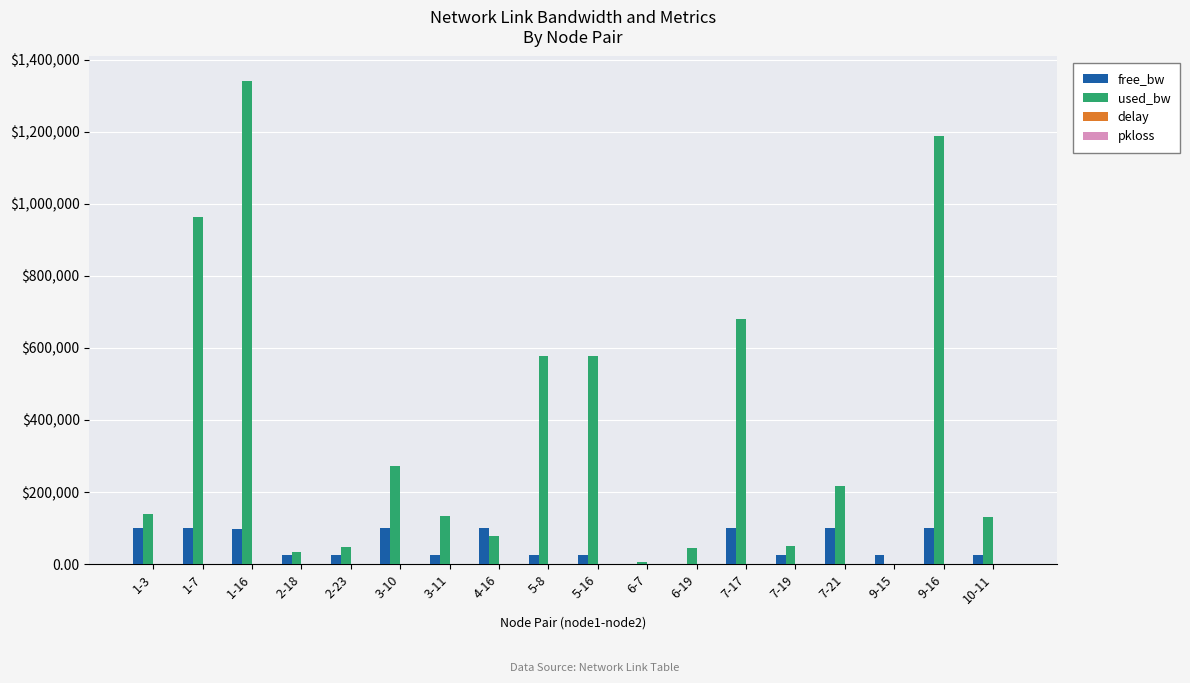

Reading left to right, list all the values displayed in this chart.

free_bw: 1-3=99861.6	1-7=99035.7	1-16=98657.8	2-18=24965.3	2-23=24953.3	3-10=99726.9	3-11=24866.3	4-16=99922.3	5-8=24421.8	5-16=24421.9	6-7=1543.8	6-19=1505.7	7-17=99319.4	7-19=24949.8	7-21=99782.9	9-15=24999.8	9-16=98811.6	10-11=24868.7
used_bw: 1-3=137840.4	1-7=964230.7	1-16=1342115.6	2-18=34749.6	2-23=46666.0	3-10=273091.7	3-11=133725.3	4-16=77652.6	5-8=578167.5	5-16=578138.6	6-7=6150.5	6-19=44287.1	7-17=680619.8	7-19=50243.4	7-21=217070.9	9-15=192.0	9-16=1188318.9	10-11=131279.2
delay: 1-3=1.3	1-7=1.0	1-16=1.2	2-18=0.8	2-23=0.9	3-10=0.9	3-11=0.9	4-16=0.9	5-8=1.0	5-16=1.1	6-7=1.0	6-19=1.0	7-17=1.0	7-19=0.9	7-21=1.1	9-15=0.9	9-16=1.1	10-11=0.9
pkloss: 1-3=0.2	1-7=0.0	1-16=0.0	2-18=0.0	2-23=0.0	3-10=0.0	3-11=0.0	4-16=0.0	5-8=0.0	5-16=0.0	6-7=0.0	6-19=0.0	7-17=0.0	7-19=0.0	7-21=0.0	9-15=0.0	9-16=0.0	10-11=0.0